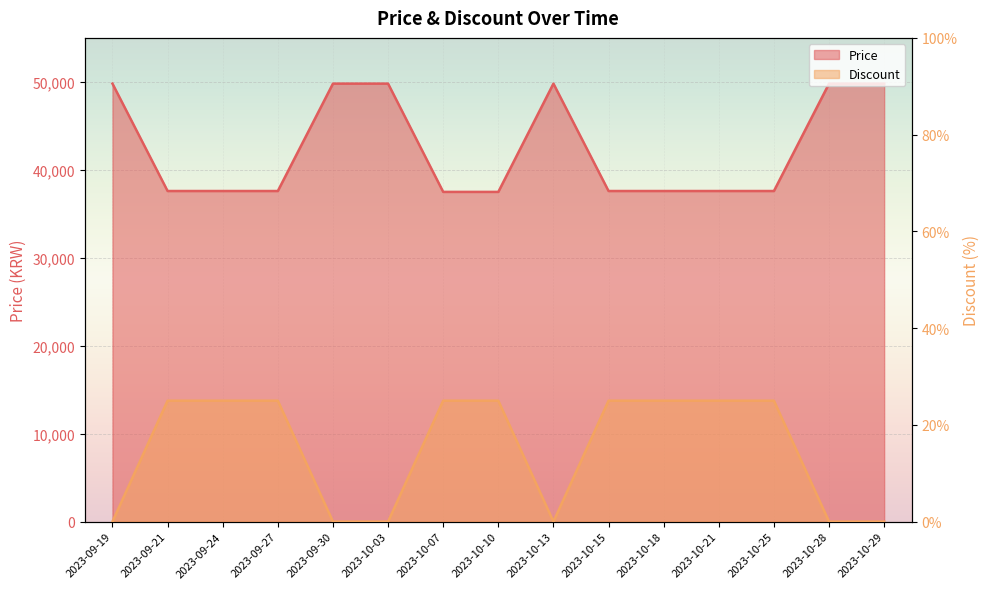

Which series has the largest total across all categories?

Price